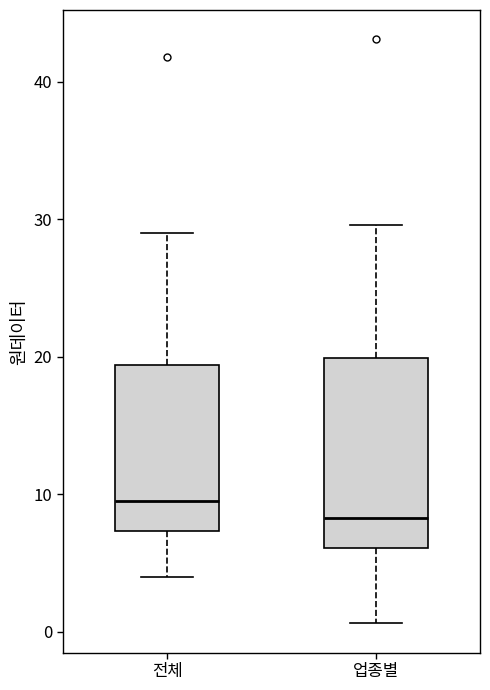

Which box is the tallest, from its lower edge to its upper edge?

업종별